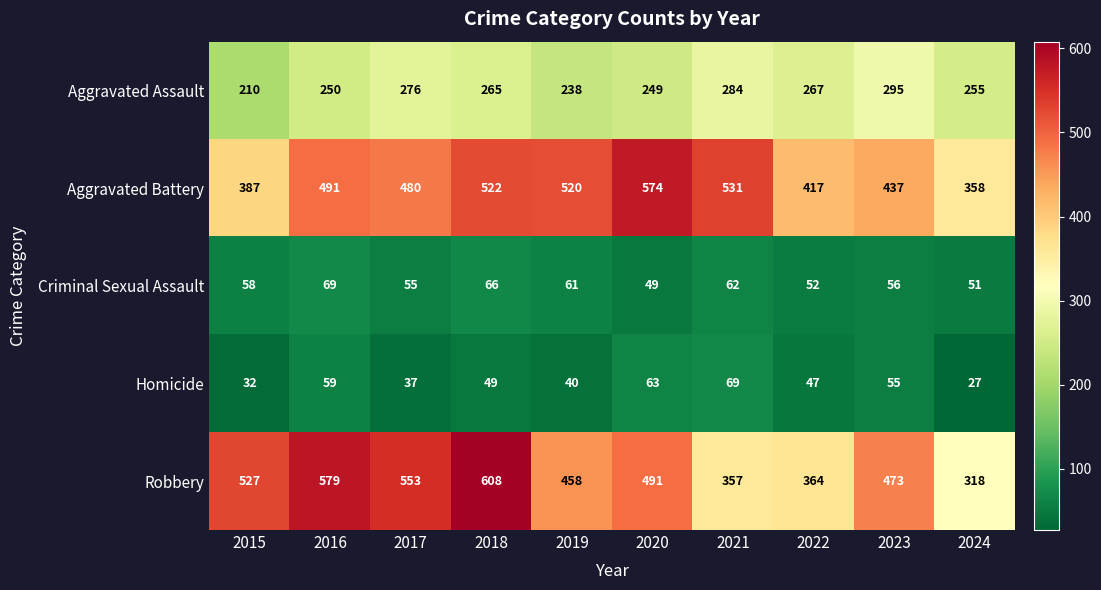

What is the spread (max minus min) of values at 2020?

525